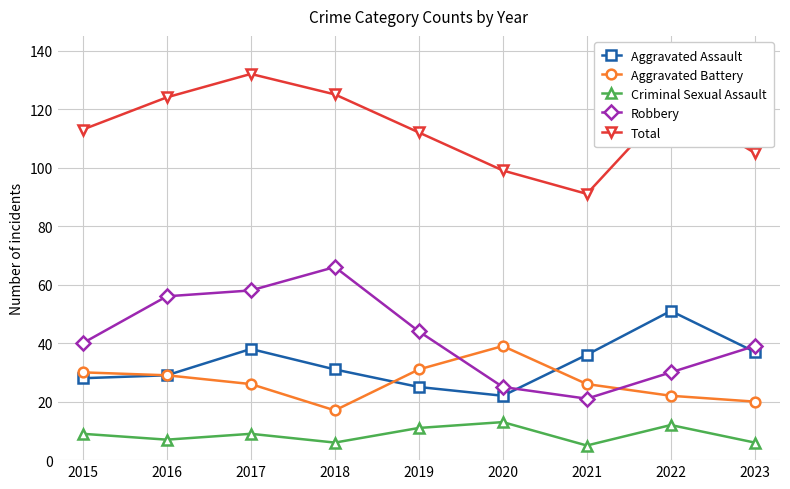

What are all the series names shown in the legend?

Aggravated Assault, Aggravated Battery, Criminal Sexual Assault, Robbery, Total